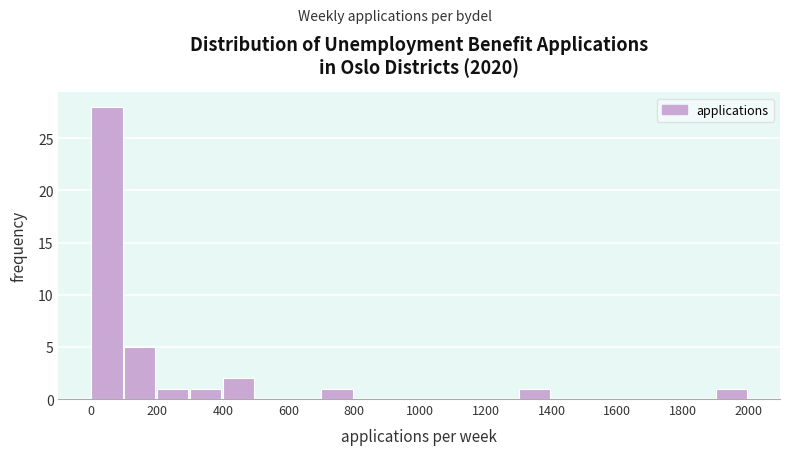

Which range on the x-axis has the tallest bar?

0 to 100